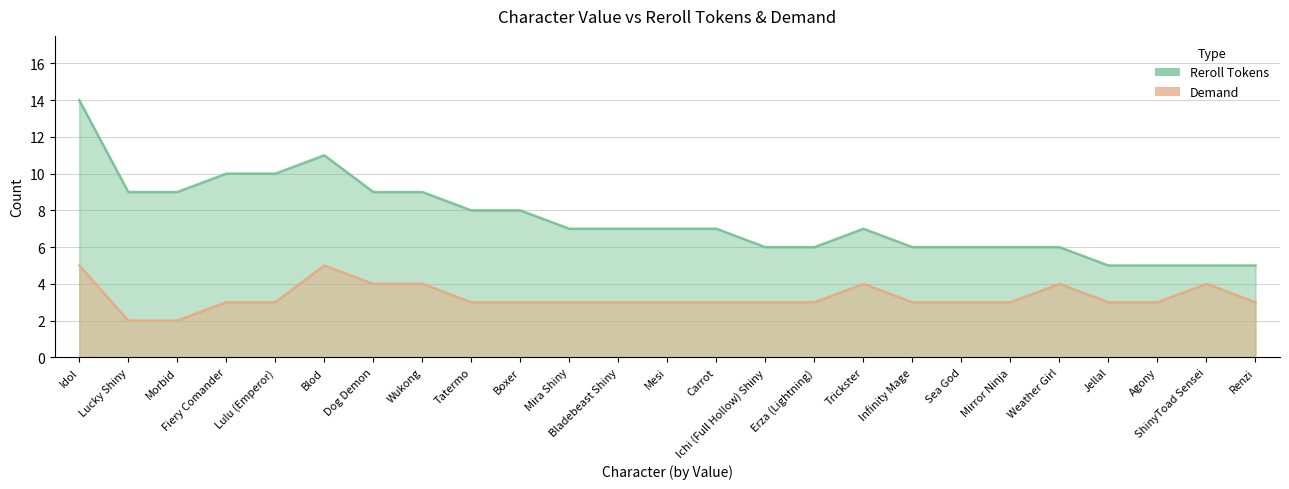

The value of Demand at Fiery Comander is 1. True or false?

False